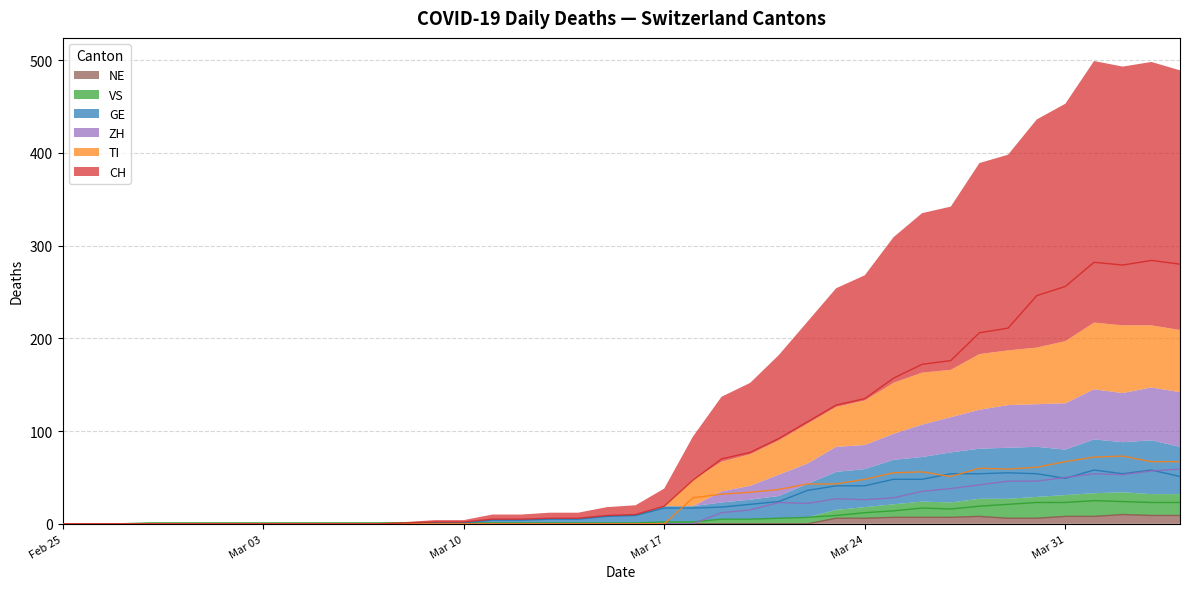

Reading right to left, list all the values displayed in this chart.

CH: 280	284	279	282	256	246	211	206	176	172	157	135	128	110	92	77	70	47	19	10	9	6	6	5	5	2	2	1	0	0	0	0	0	0	0	0	0	0	0	0
TI: 67	67	73	72	67	61	59	60	51	56	55	48	43	43	37	34	32	28	0	0	0	0	0	0	0	0	0	0	0	0	0	0	0	0	0	0	0	0	0	0
GE: 51	58	54	58	49	54	55	54	54	48	48	41	41	36	24	21	18	17	17	9	8	5	5	4	4	1	1	0	0	0	0	0	0	0	0	0	0	0	0	0
VS: 23	23	24	25	23	23	21	19	16	17	14	12	9	7	6	5	5	2	2	1	1	1	1	1	1	1	1	1	1	1	1	1	1	1	1	1	1	0	0	0
ZH: 59	57	53	54	50	46	46	42	38	35	28	26	27	22	23	15	12	0	0	0	0	0	0	0	0	0	0	0	0	0	0	0	0	0	0	0	0	0	0	0
NE: 9	9	10	8	8	6	6	8	7	7	7	6	6	0	0	0	0	0	0	0	0	0	0	0	0	0	0	0	0	0	0	0	0	0	0	0	0	0	0	0